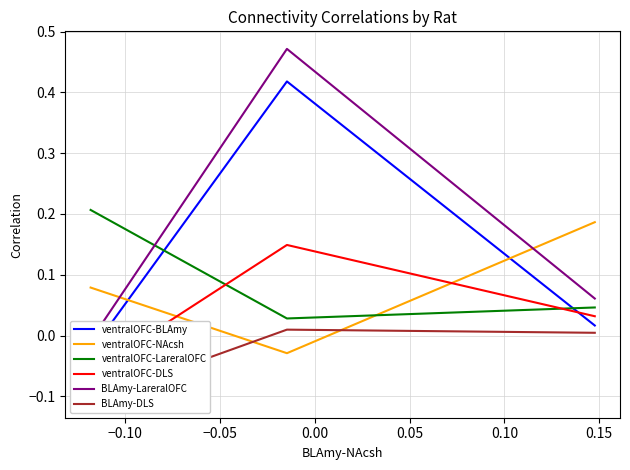

How many lines are shown in the chart?

6